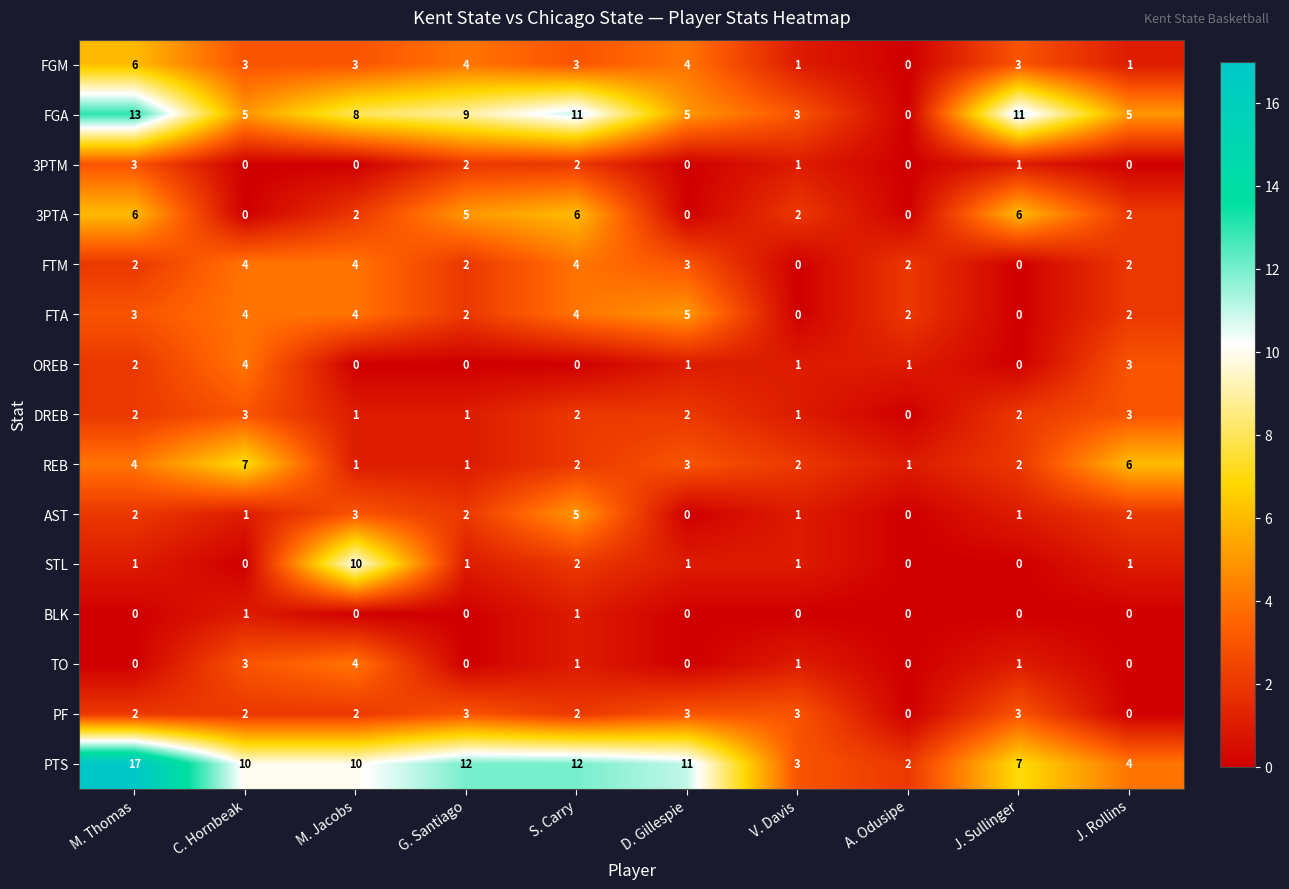

What is the difference between the second highest and minimum values in the TO series?

3